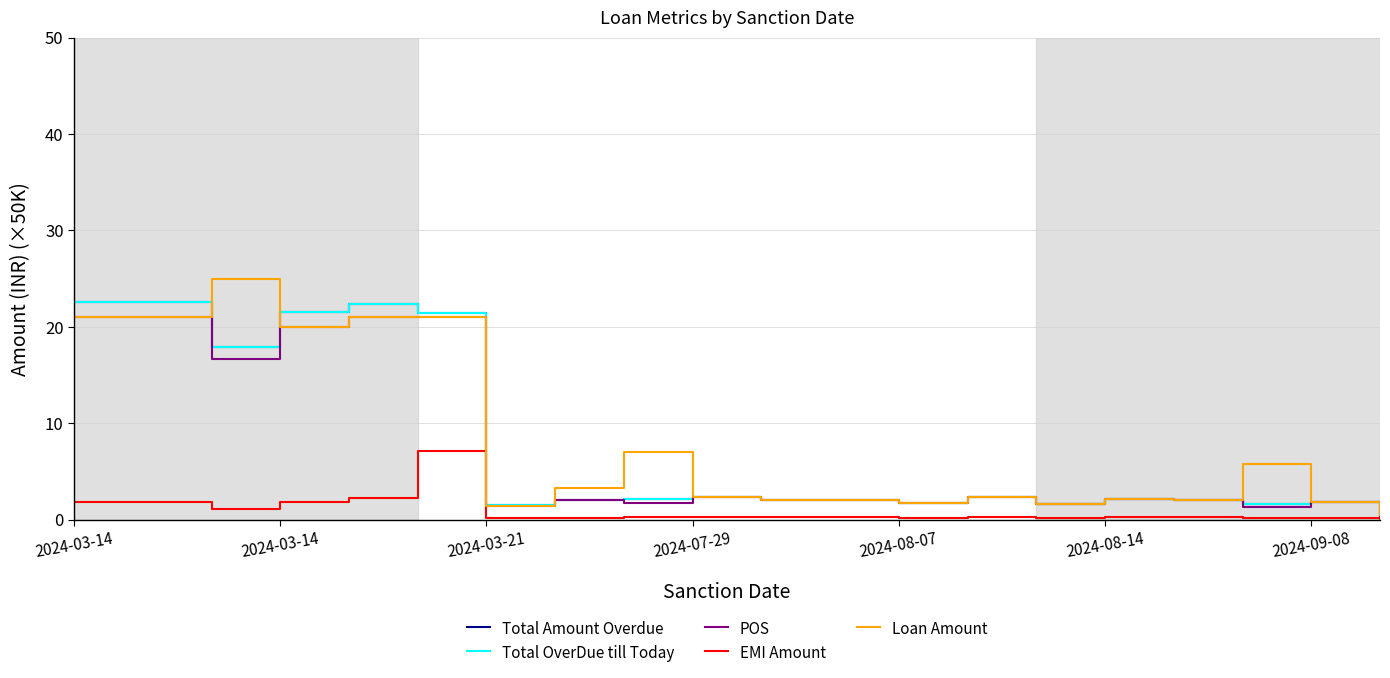

Reading right to left, what are all the values shown in this chart?

Total Amount Overdue: 0.3	1.8	1.6	2.1	2.2	1.6	2.3	1.7	2.1	2.1	2.3	2.2	2.1	1.6	21.4	22.4	21.5	17.9	22.6	22.6
Total OverDue till Today: 0.3	1.8	1.6	2.1	2.2	1.6	2.3	1.7	2.1	2.1	2.3	2.2	2.1	1.6	21.4	22.4	21.5	17.9	22.6	22.6
POS: 0.3	1.8	1.3	2.1	2.2	1.6	2.3	1.7	2.1	2.1	2.3	1.7	2.1	1.4	21.0	21.0	20.0	16.7	21.0	21.0
EMI Amount: 0.1	0.2	0.2	0.3	0.3	0.2	0.3	0.2	0.3	0.3	0.3	0.2	0.1	0.1	7.1	2.2	1.8	1.1	1.9	1.9
Loan Amount: 0.5	1.8	5.8	2.1	2.2	1.6	2.3	1.7	2.1	2.1	2.3	7.0	3.3	1.4	21.0	21.0	20.0	25.0	21.0	21.0